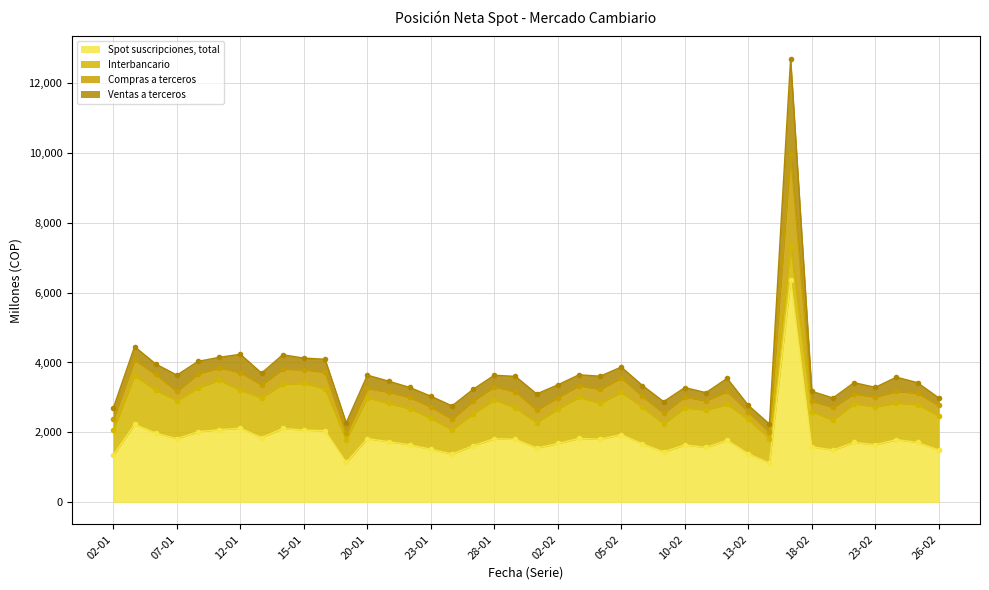

Between 06-01 and 04-02, which series saw the biggest shift?

Interbancario